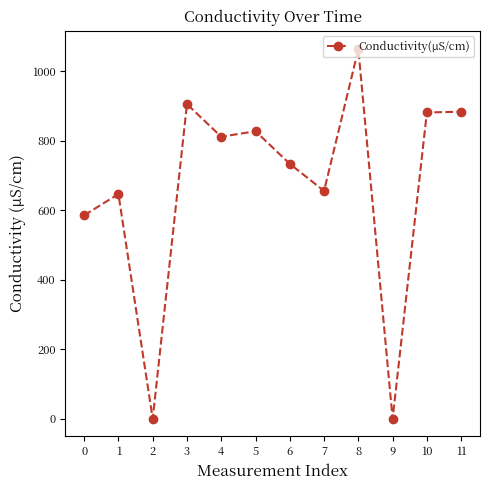

Where is the first local minimum?

2